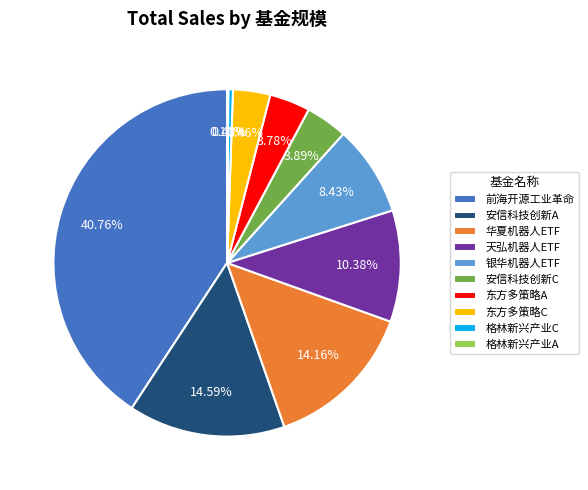

What is the largest slice in the pie chart?

前海开源工业革命